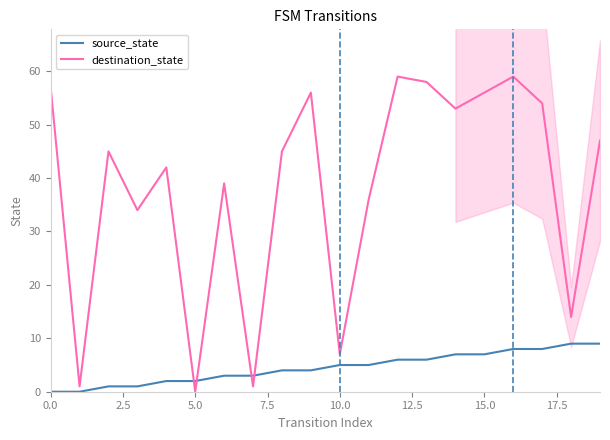

Rank the series by their average value, from lowest to highest.

source_state, destination_state